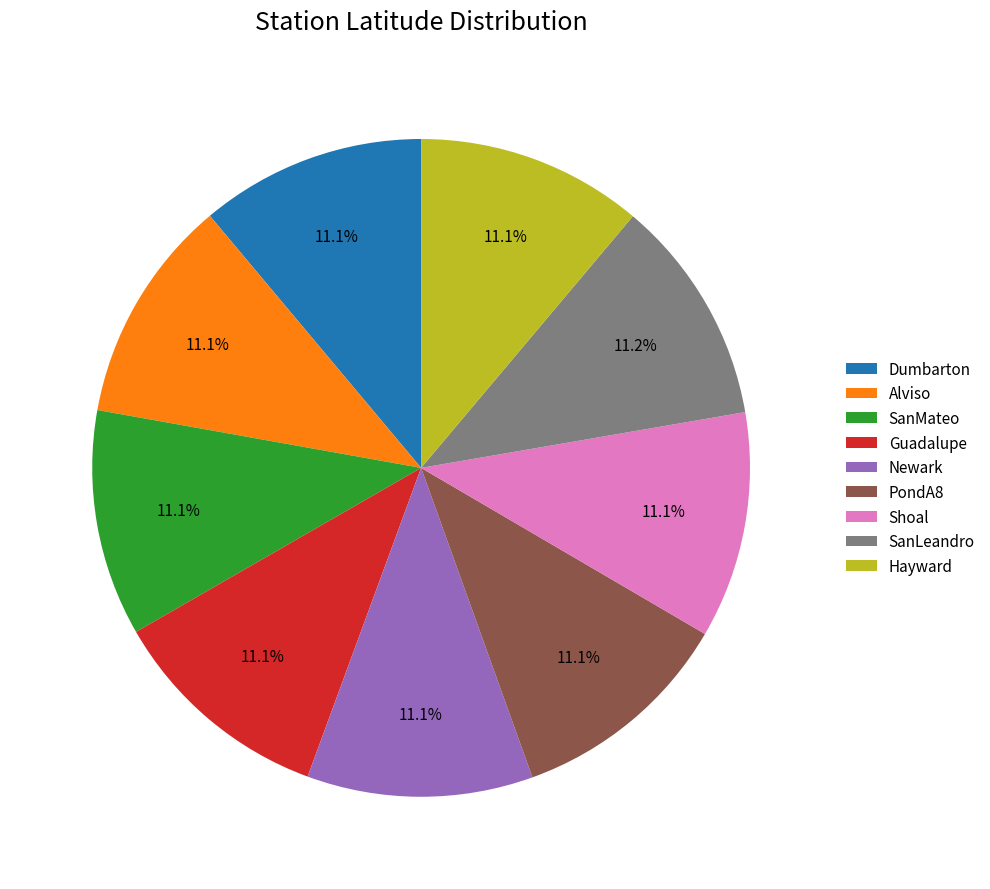

To the nearest percent, what percentage of the pie is Dumbarton?

11%